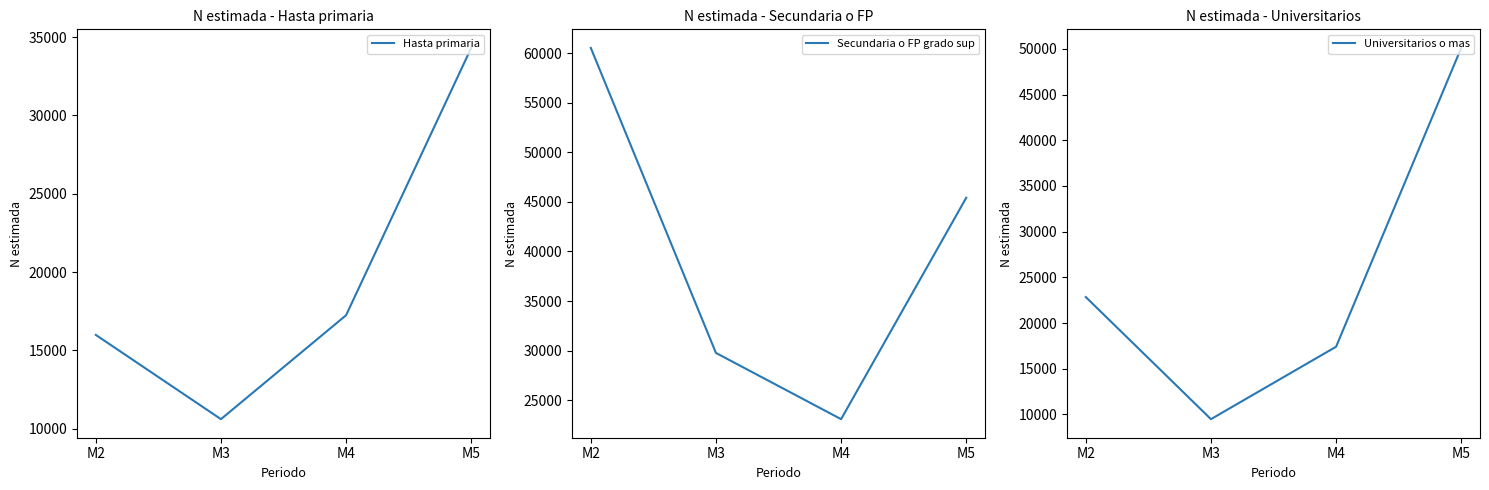

How many data points in Secundaria o FP grado sup are above 45407?

1